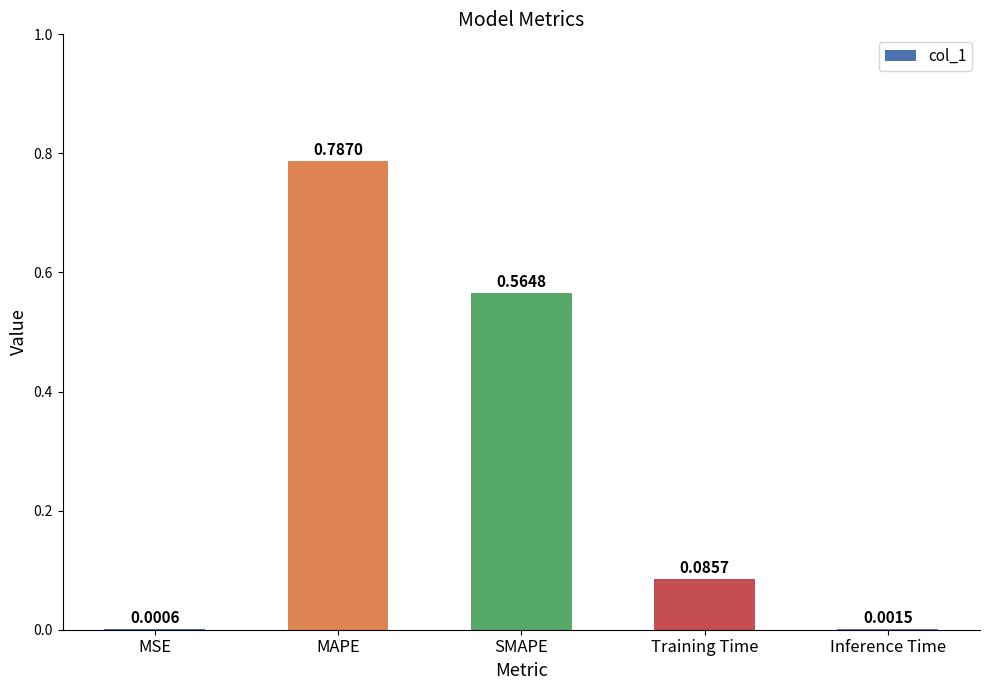

Which label corresponds to the largest value in the chart?

MAPE